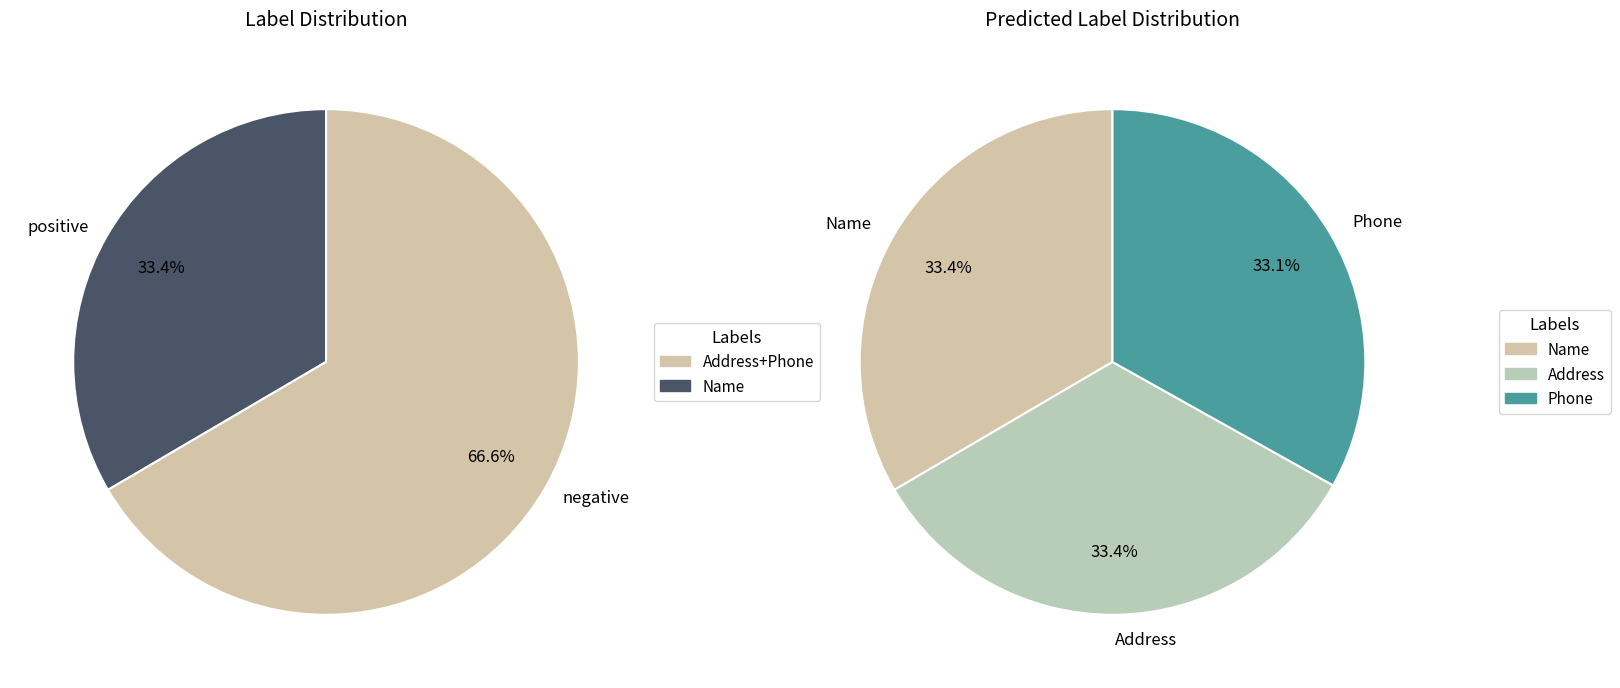

What is the total percentage of Phone (2) and Name (0)?

66.7%